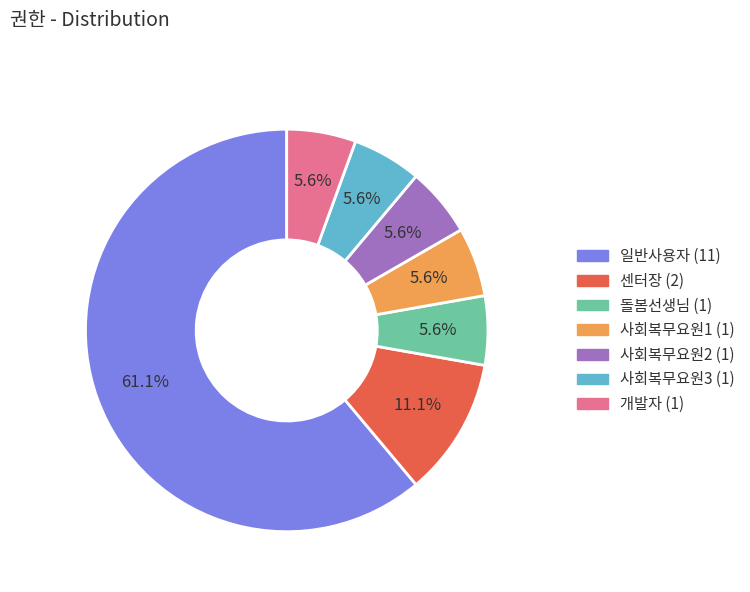

Is it true that 일반사용자 is 68% of the pie?

False